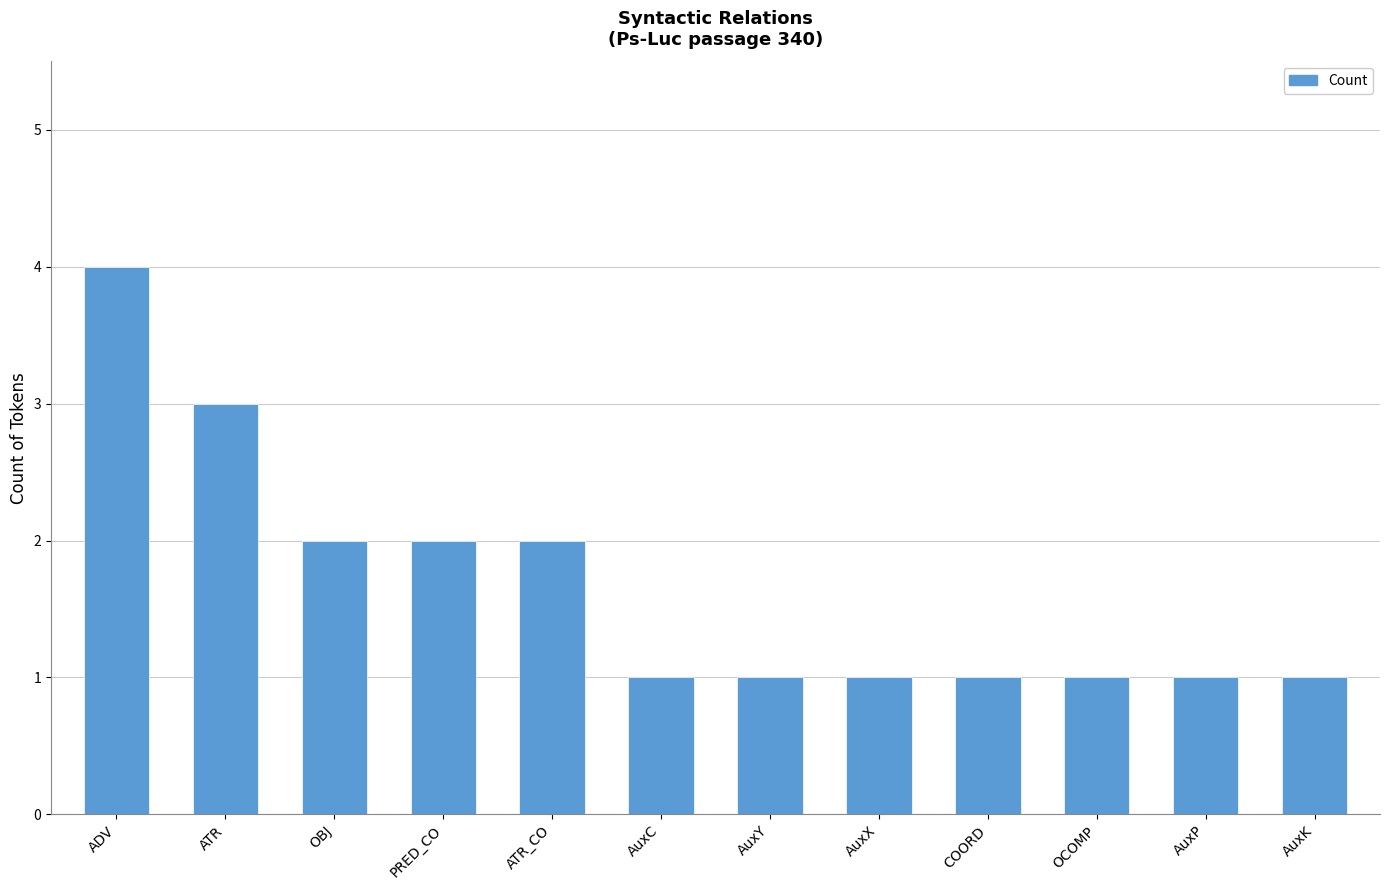

Reading left to right, extract all data points from this chart.

4	3	2	2	2	1	1	1	1	1	1	1